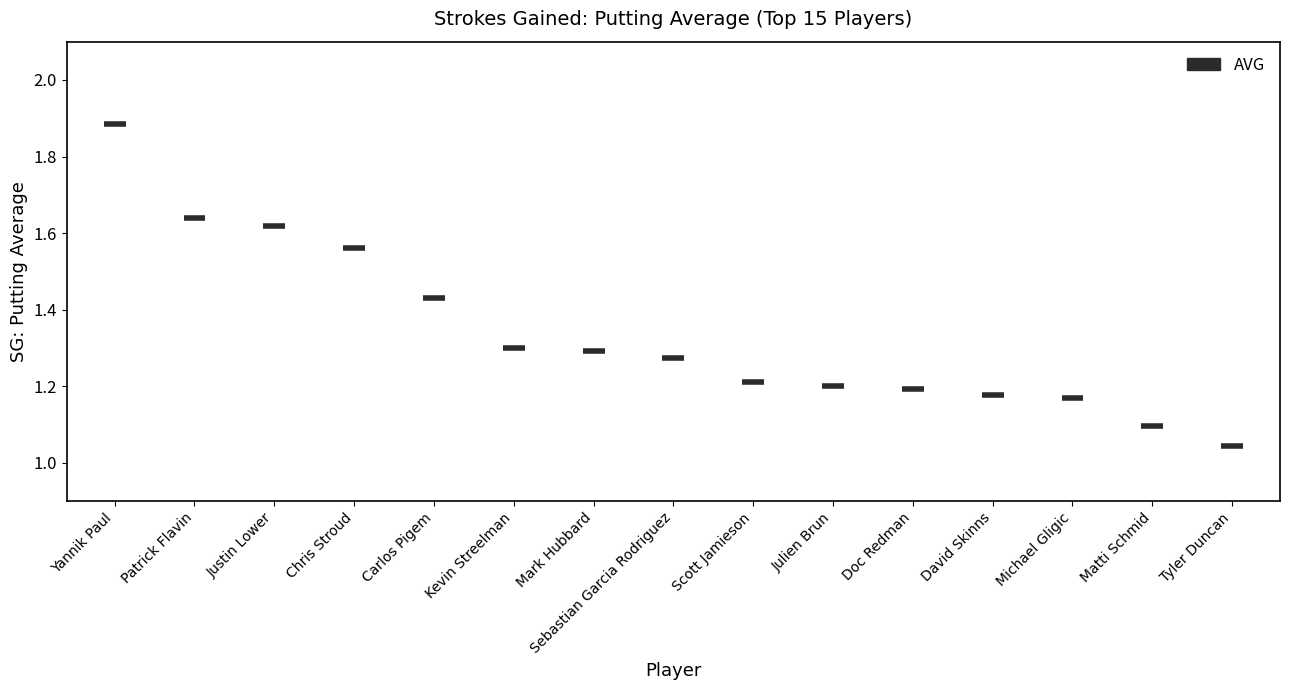

True or false: the data has more than 1 interior local peaks.

False